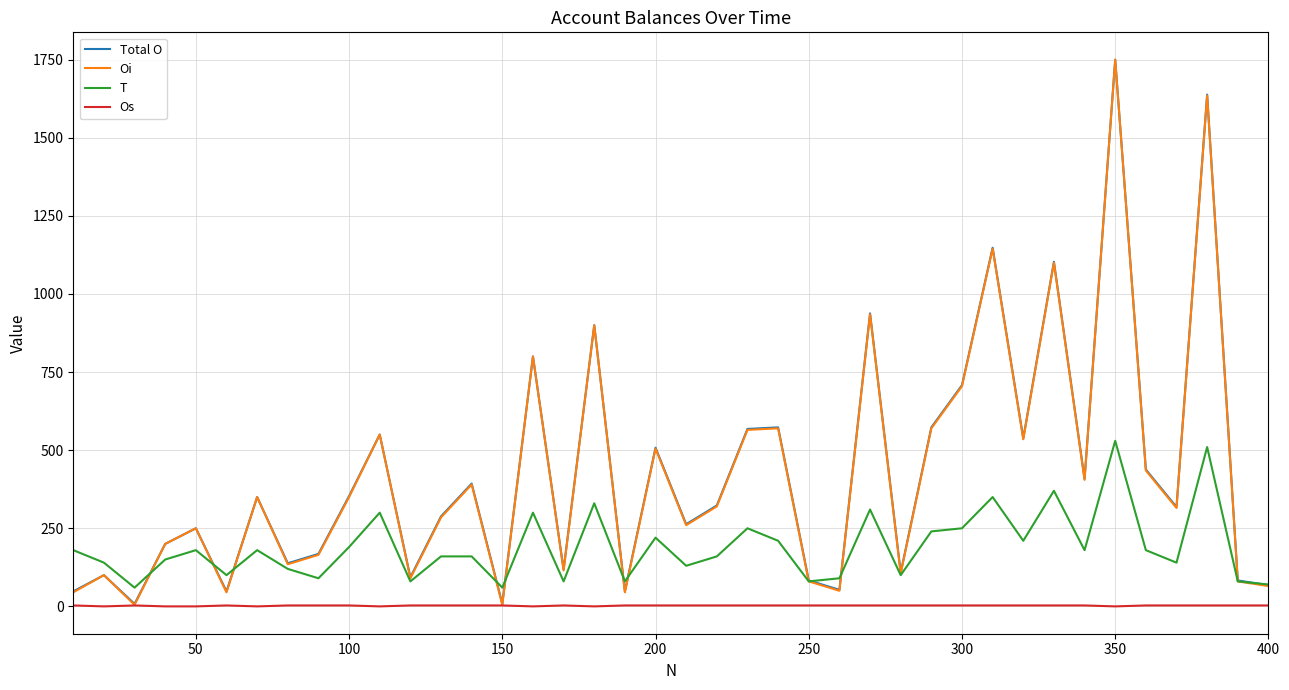

Does the chart display data point markers on the line(s)?

No